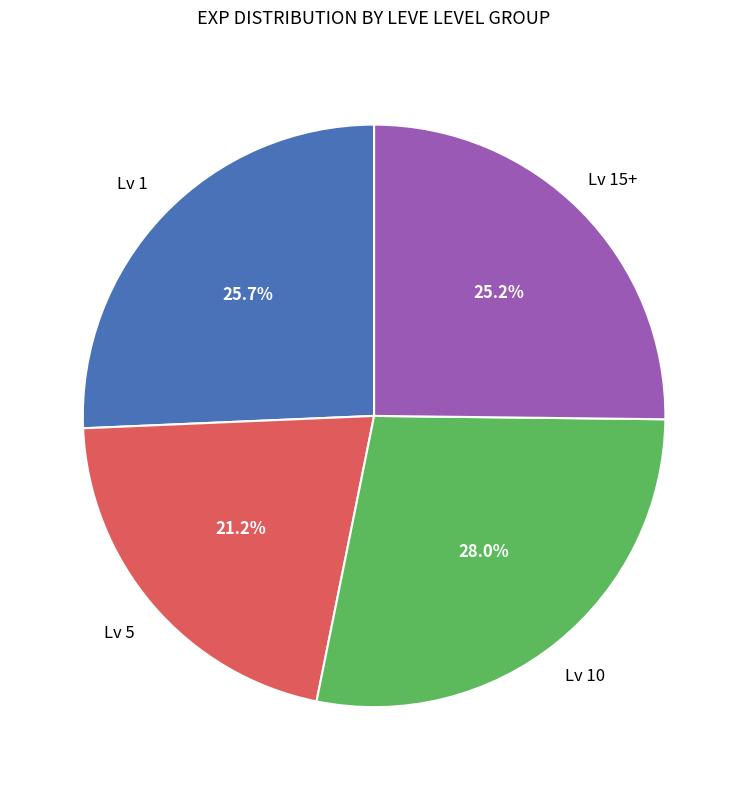

Do Lv 15+ and Lv 5 together represent more than half of the pie?

No